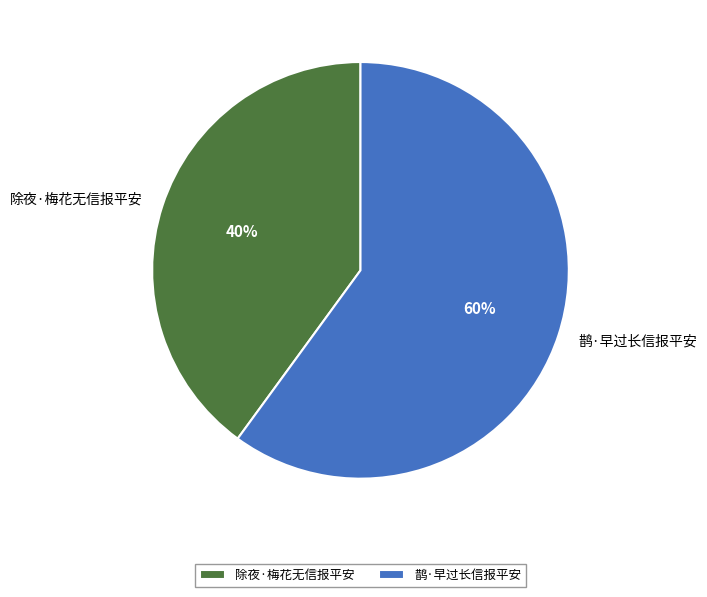

Do 除夜·梅花无信报平安 and 鹊·早过长信报平安 together represent more than half of the pie?

Yes